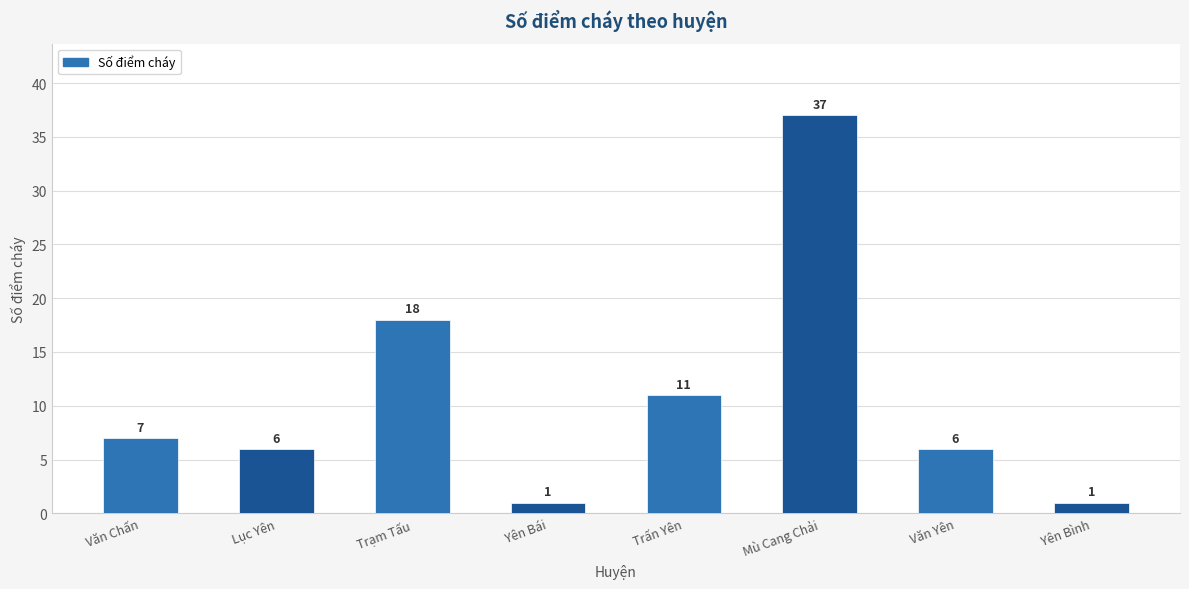

At which category does the chart reach its peak across all series?

Mù Cang Chải